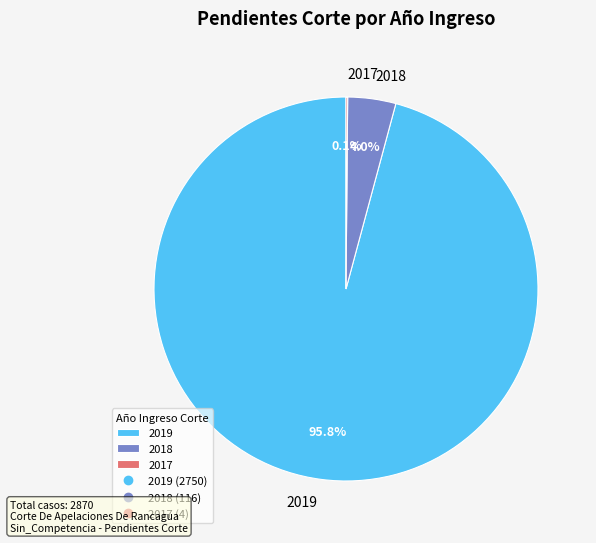

The 2018 slice represents 4% of the pie. True or false?

True